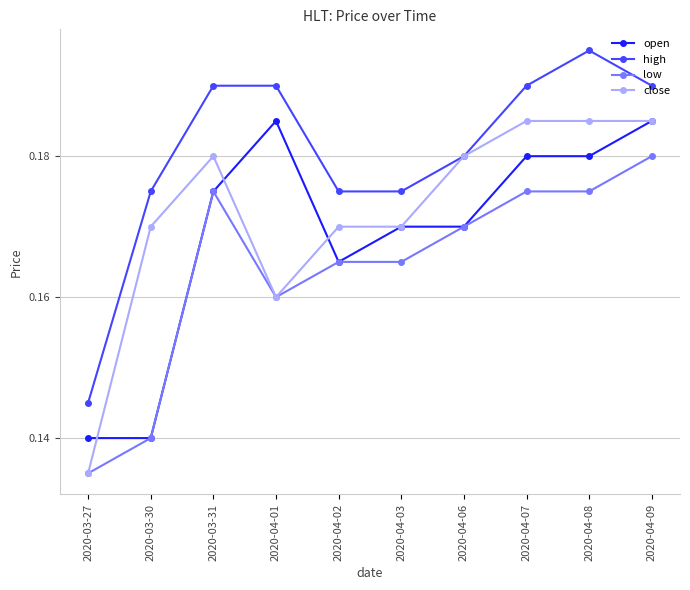

List the series in order of their overall mean, highest first.

high, close, open, low